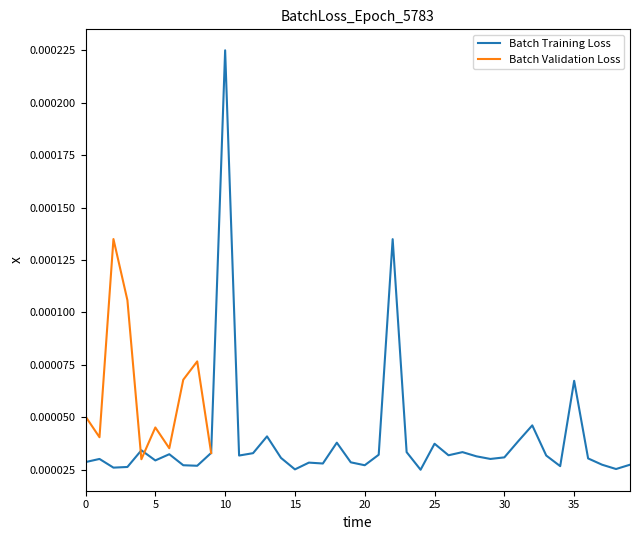

The chart shows a value of 0.0 at 39. True or false?

True